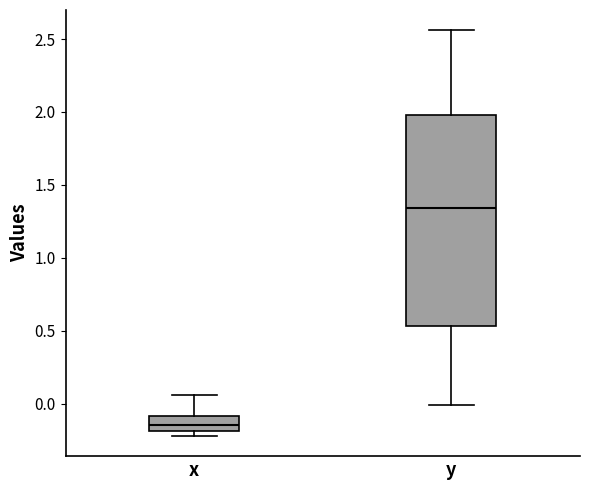

Comparing the boxes themselves (not the whiskers), which one is the tallest?

y